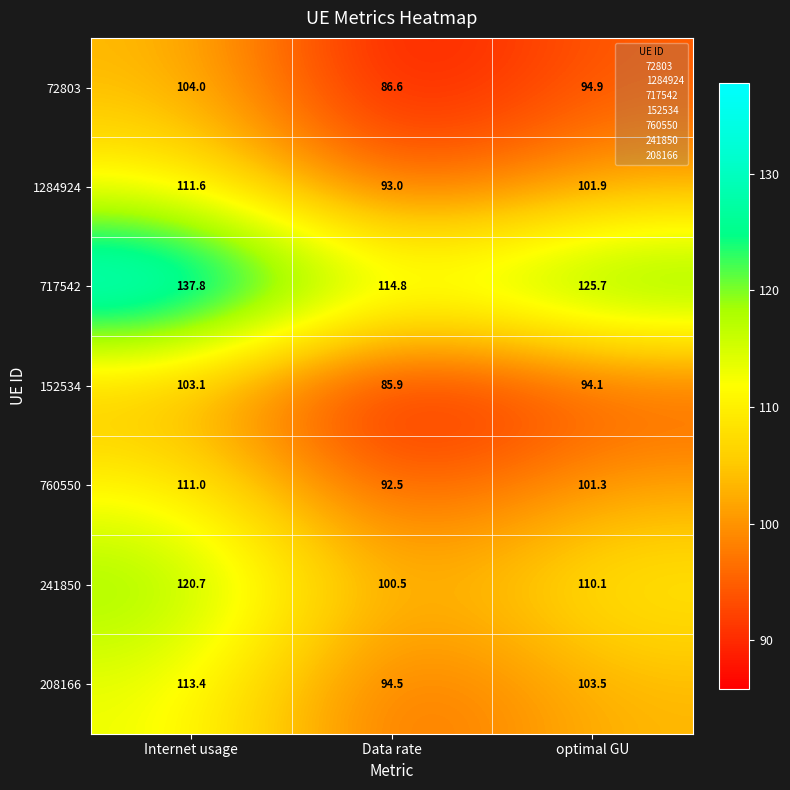

Where is 152534 nearest to the value 94?

optimal GU